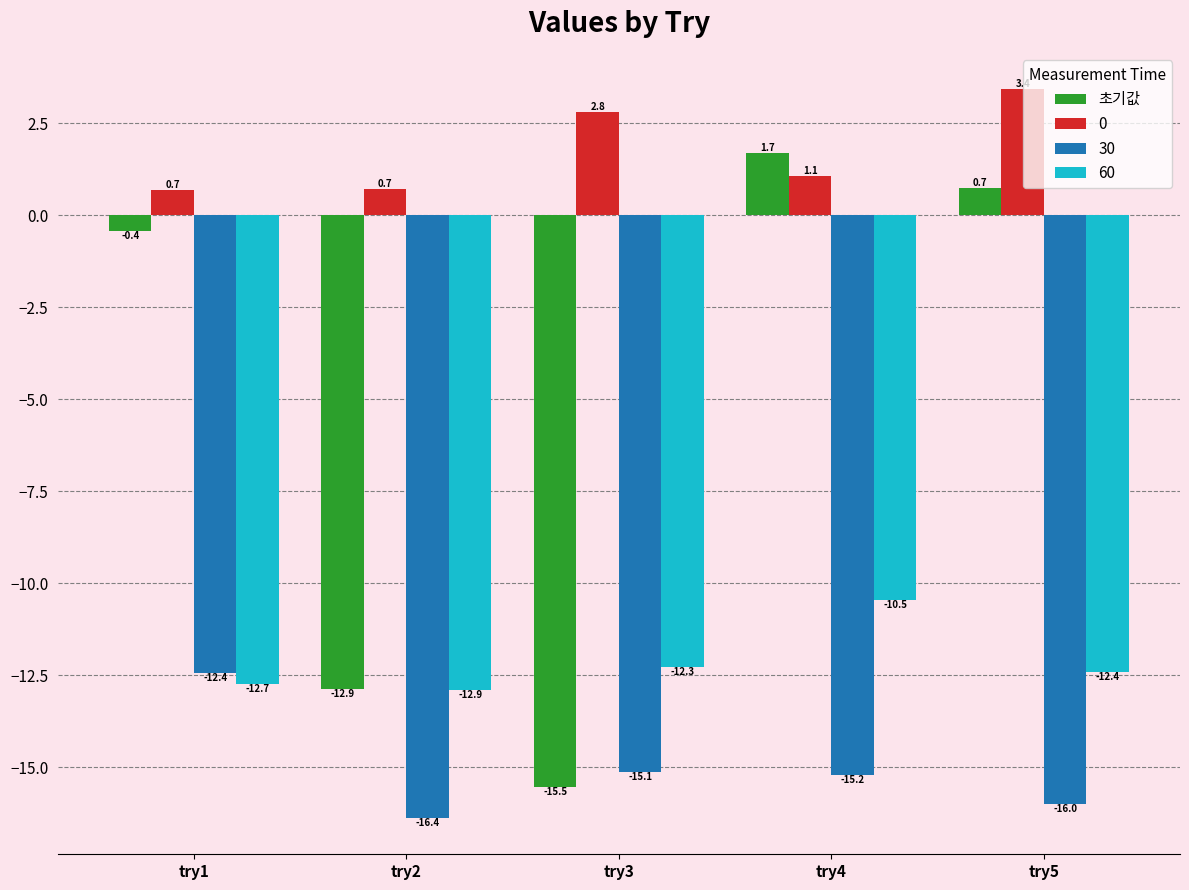

How many data points in 초기값 are above 0?

2